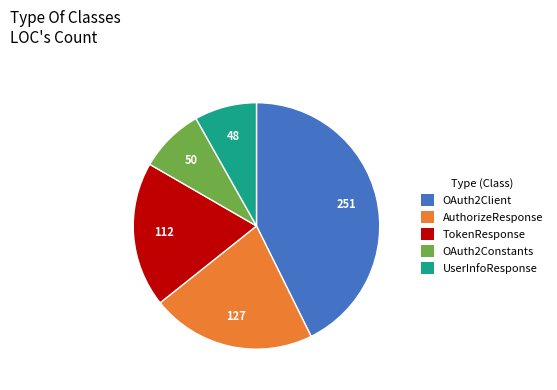

What is the largest slice in the pie chart?

OAuth2Client